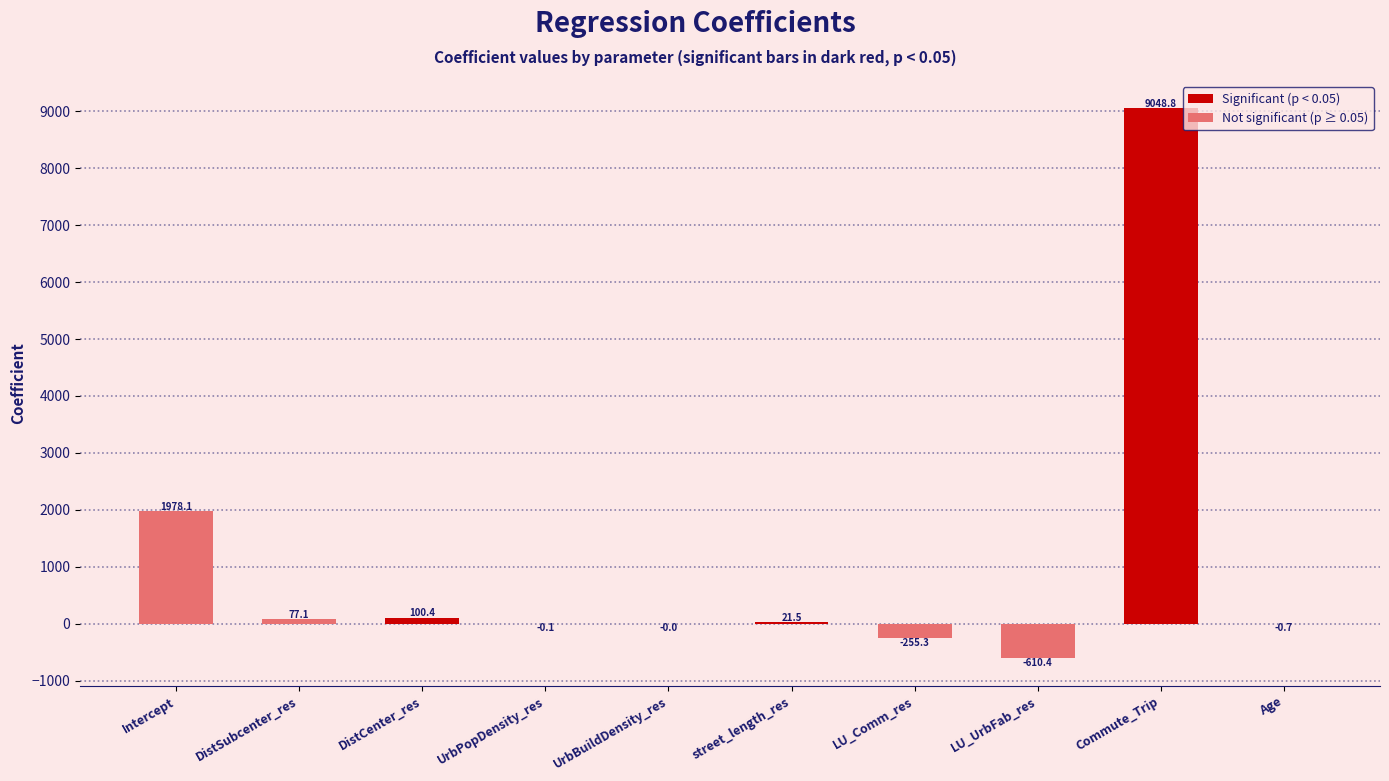

Where does the data first go above 21?

Intercept